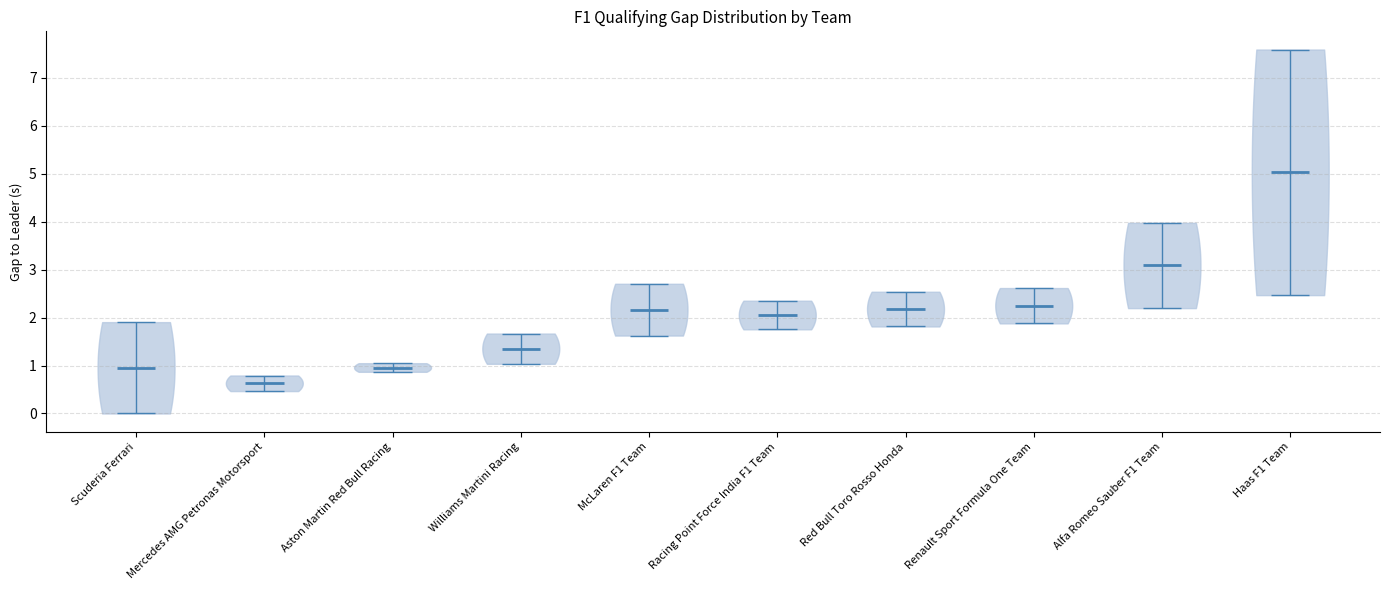

Reading left to right, read every violin against the y-axis: where its median line is, and the lowest and highest points it reaches. The values are not printed on the chart, so give them approximately, as read against the axis.

Scuderia Ferrari: median line 1.0, lowest point 0.0, highest point 1.9
Mercedes AMG Petronas Motorsport: median line 0.6, lowest point 0.5, highest point 0.8
Aston Martin Red Bull Racing: median line 1.0, lowest point 0.9, highest point 1.0
Williams Martini Racing: median line 1.4, lowest point 1.0, highest point 1.7
McLaren F1 Team: median line 2.2, lowest point 1.6, highest point 2.7
Racing Point Force India F1 Team: median line 2.1, lowest point 1.8, highest point 2.4
Red Bull Toro Rosso Honda: median line 2.2, lowest point 1.8, highest point 2.5
Renault Sport Formula One Team: median line 2.2, lowest point 1.9, highest point 2.6
Alfa Romeo Sauber F1 Team: median line 3.1, lowest point 2.2, highest point 4.0
Haas F1 Team: median line 5.0, lowest point 2.5, highest point 7.6